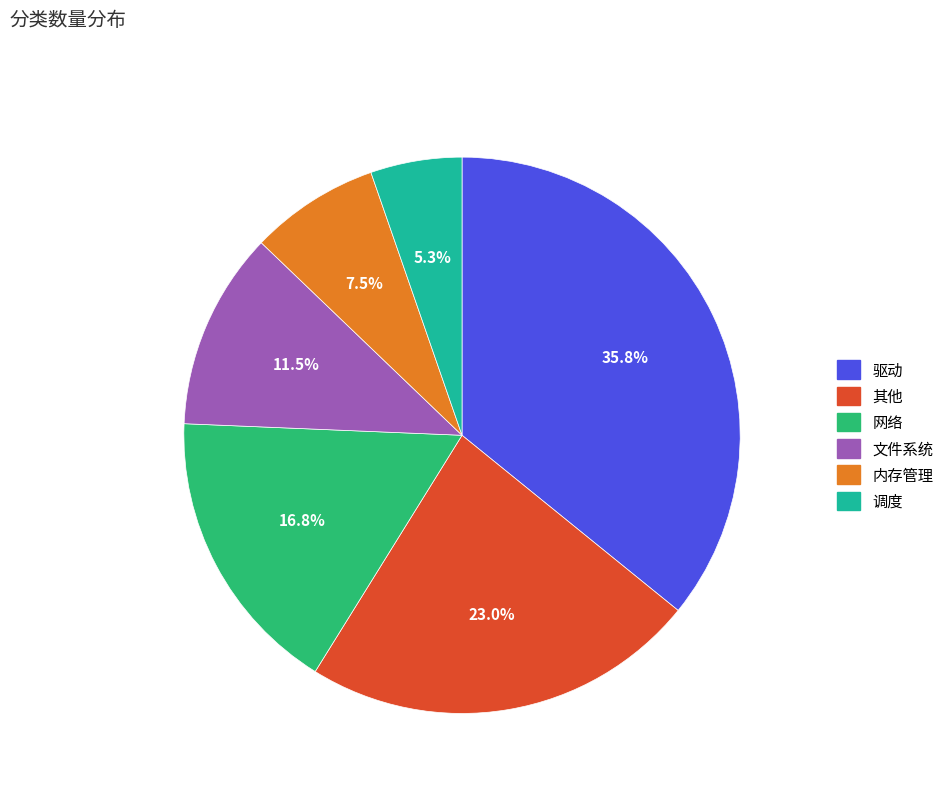

Rank the categories by value from highest to lowest.

驱动, 其他, 网络, 文件系统, 内存管理, 调度